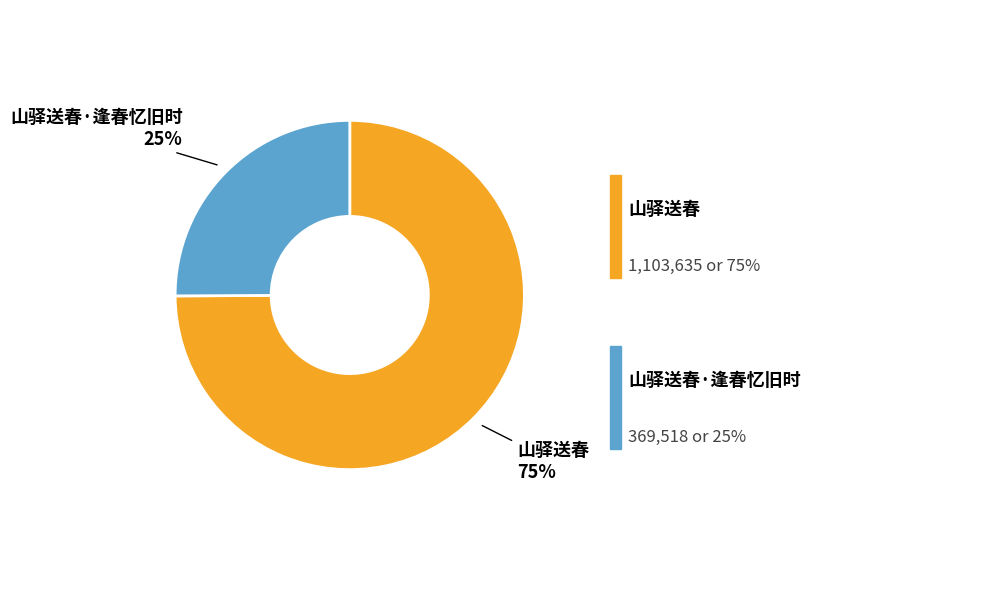

Is there any slice that represents more than half of the pie?

Yes